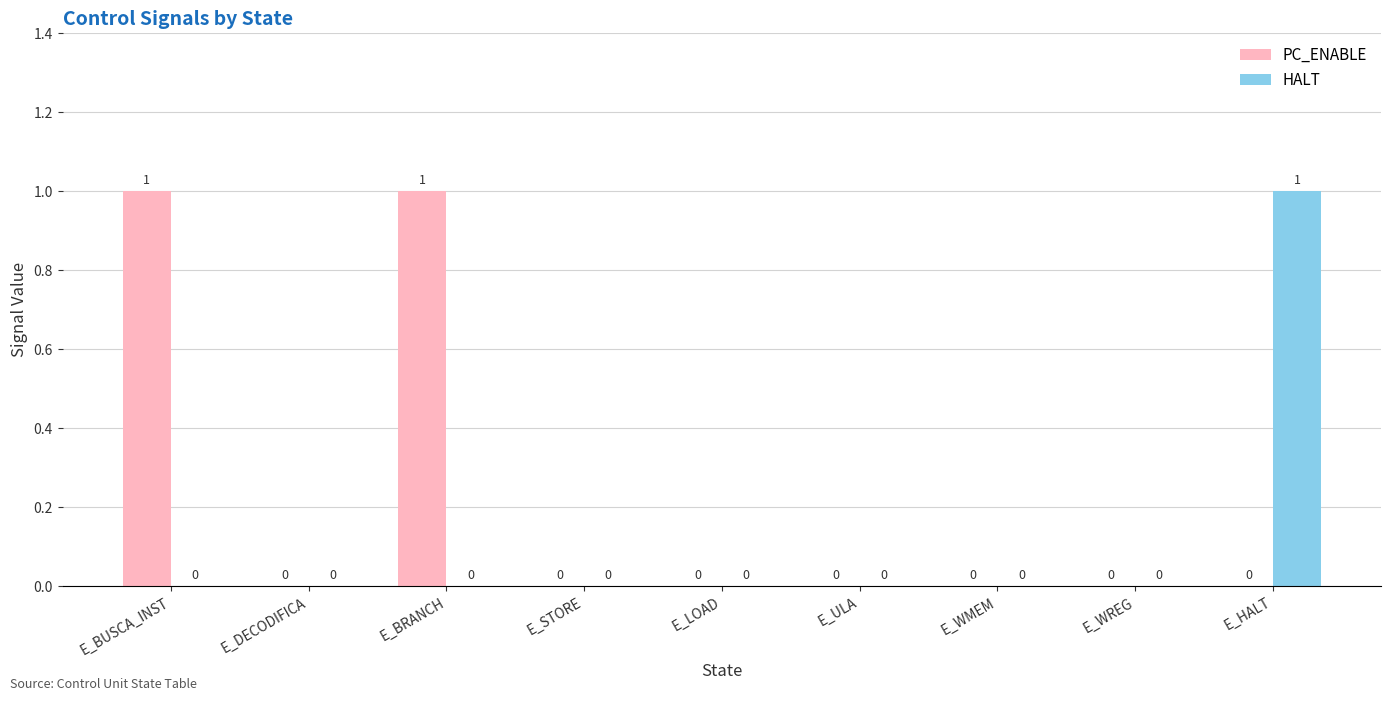

What is the approximate value of HALT at E_HALT?

1